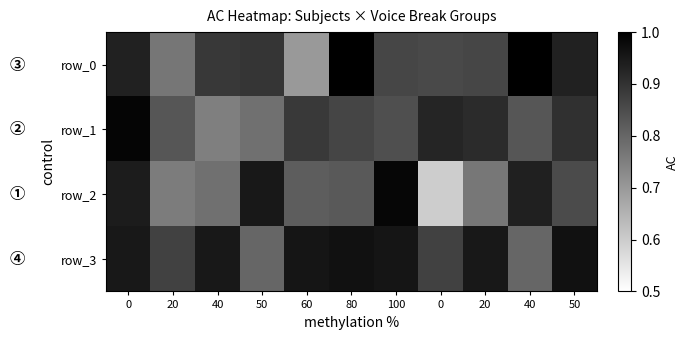

List the labels in order of row_1 value, smallest first.

40, 50, 20, 40, 100, 80, 60, 50, 20, 0, 0